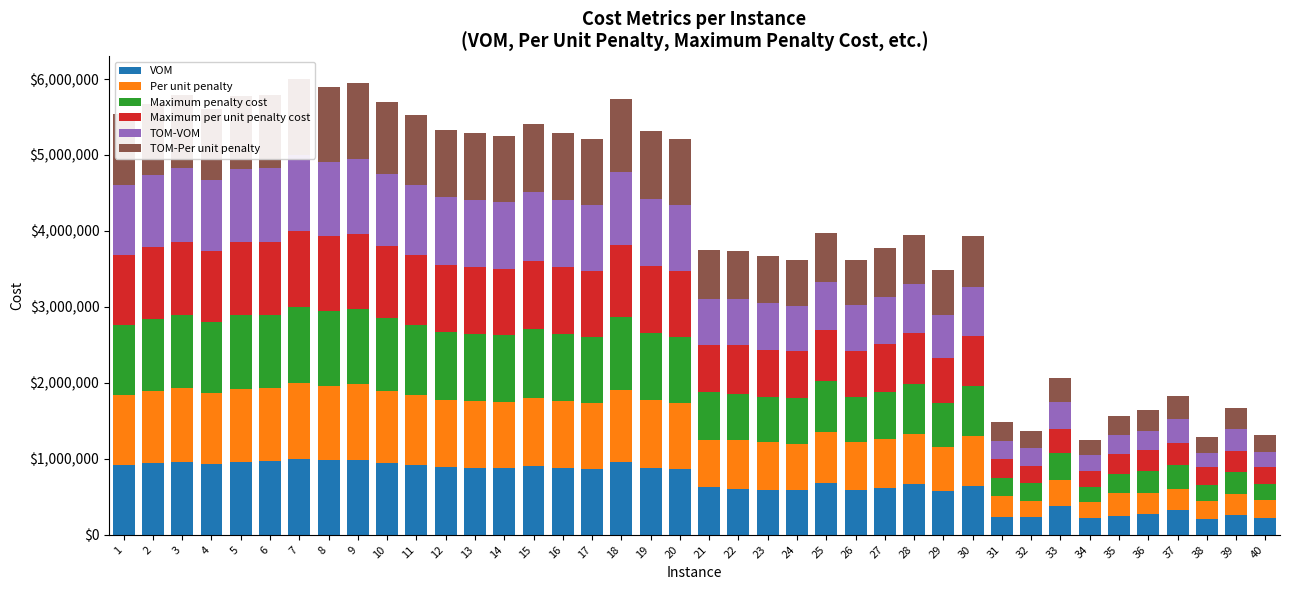

What is the minimum value shown in the chart?

186703